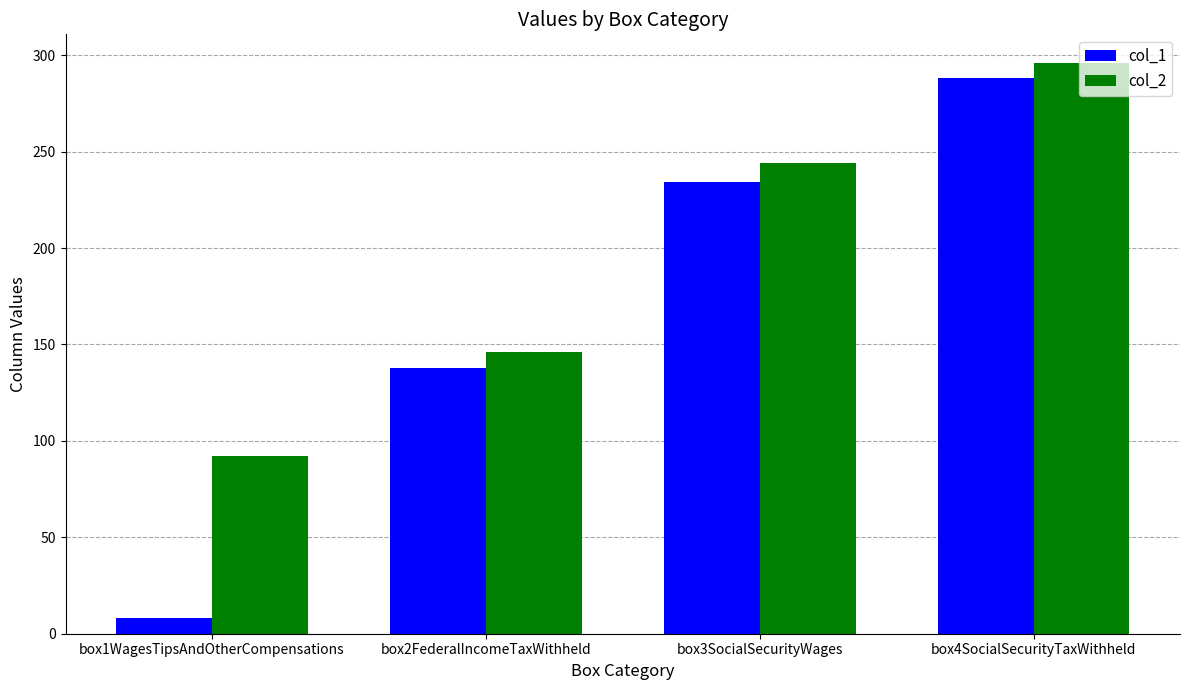

How many data points in col_2 are less than 244?

2